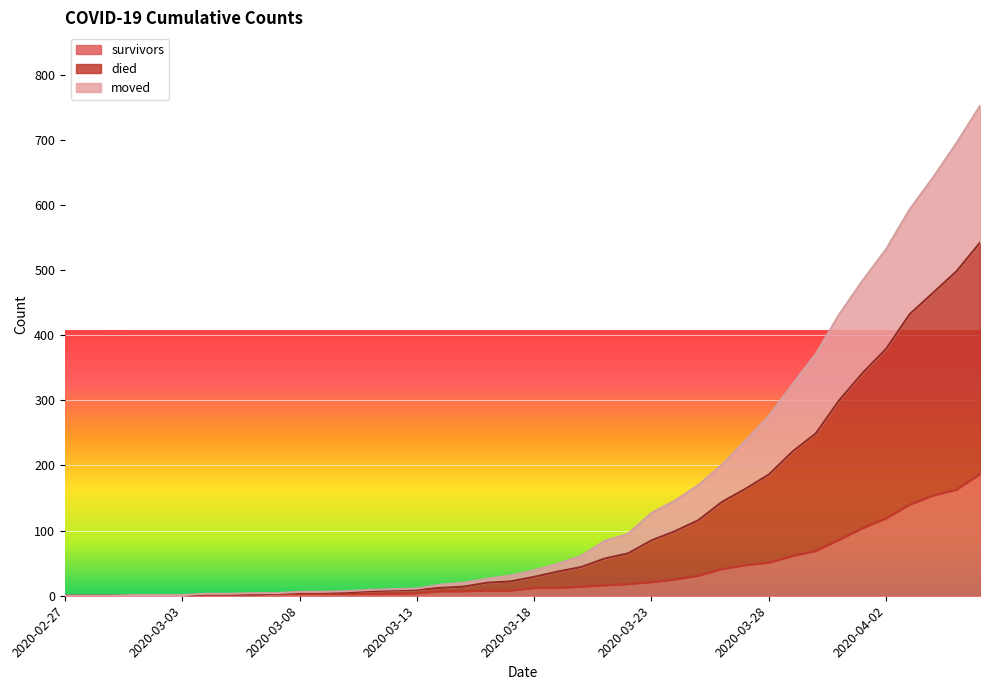

Between 2020-03-05 and 2020-03-27, which series saw the biggest shift?

died